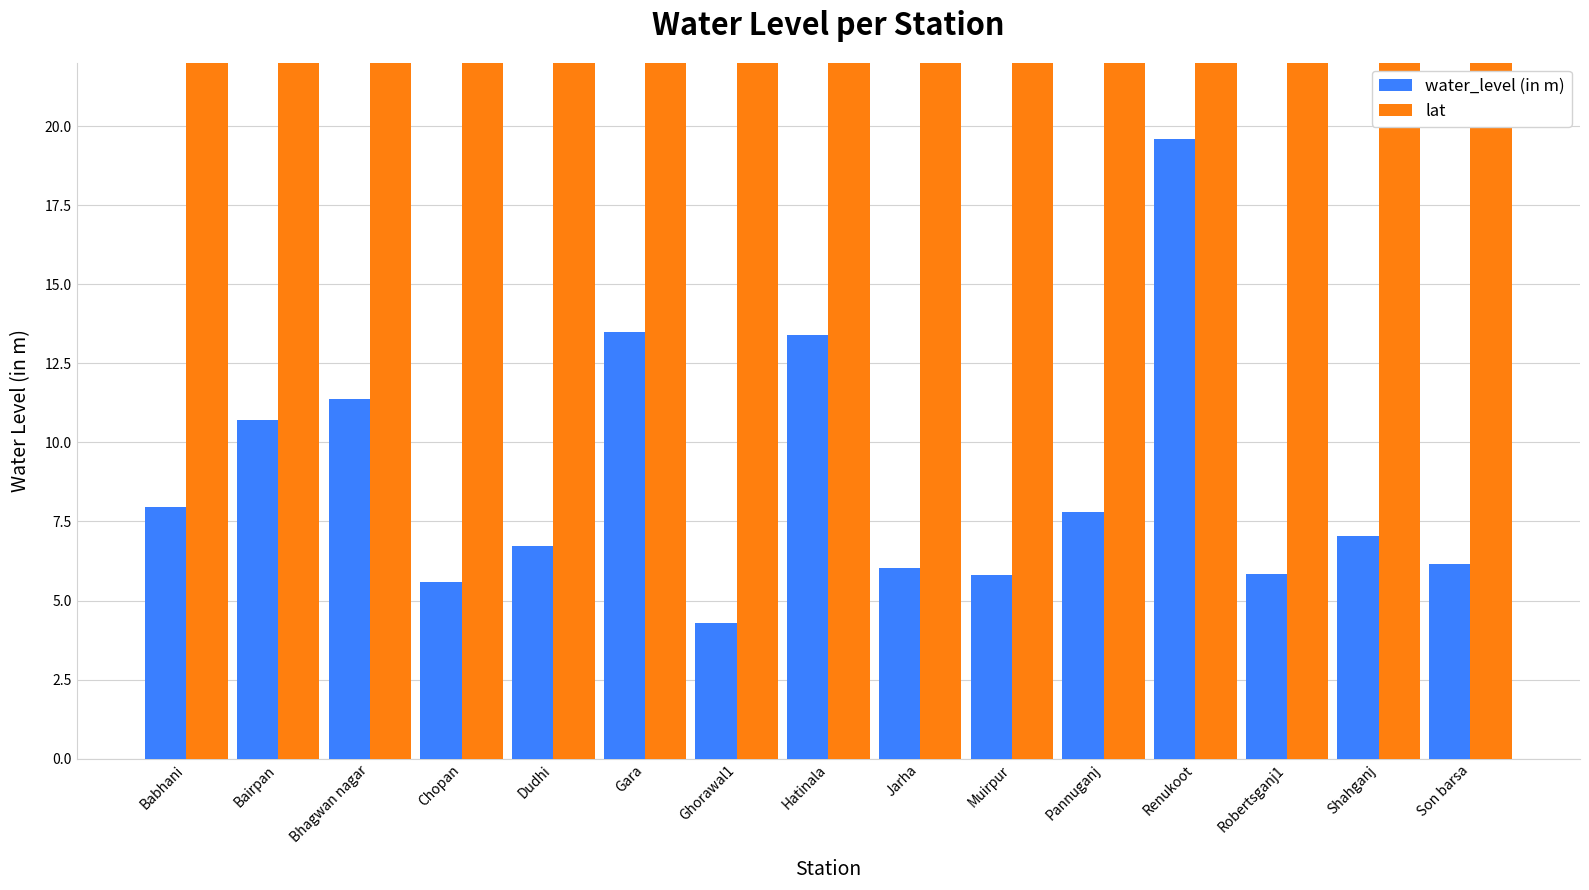

What are all the series names shown in the legend?

water_level (in m), lat